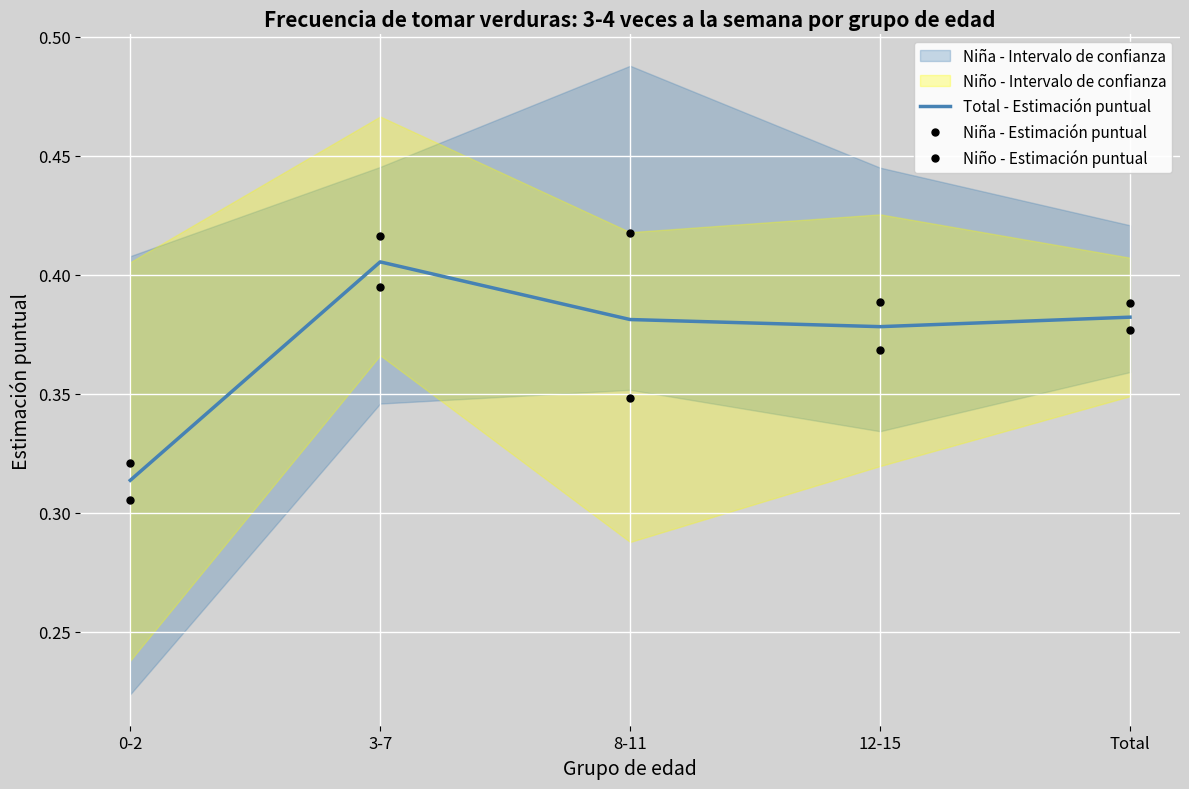

Read the Total - Estimación puntual value at 8-11.

0.4